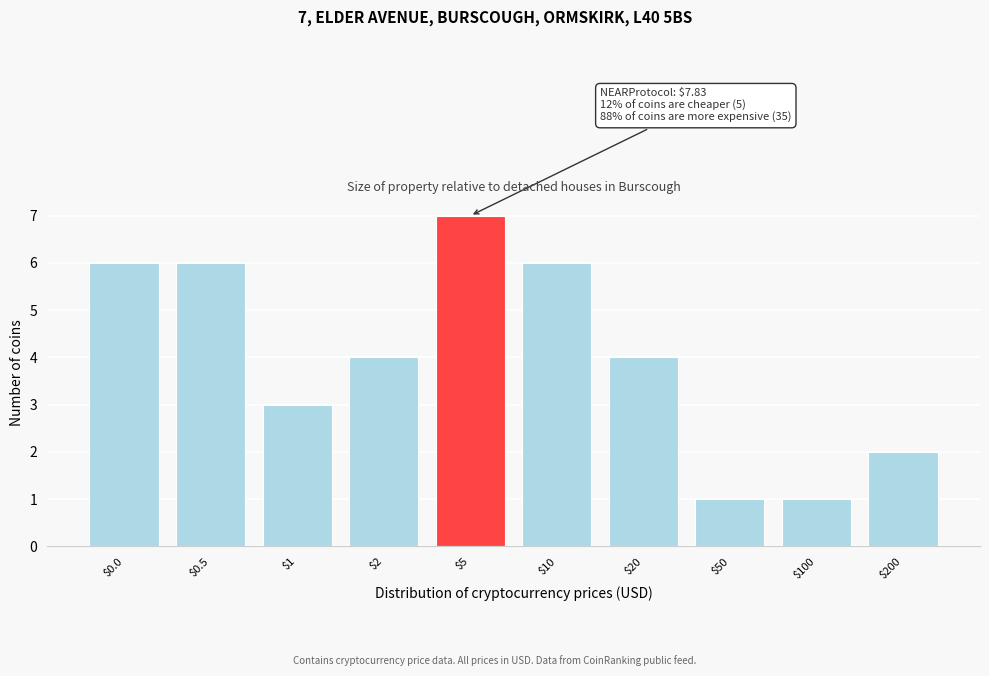

Reading left to right, list all the values displayed in this chart.

6	6	3	4	7	6	4	1	1	2